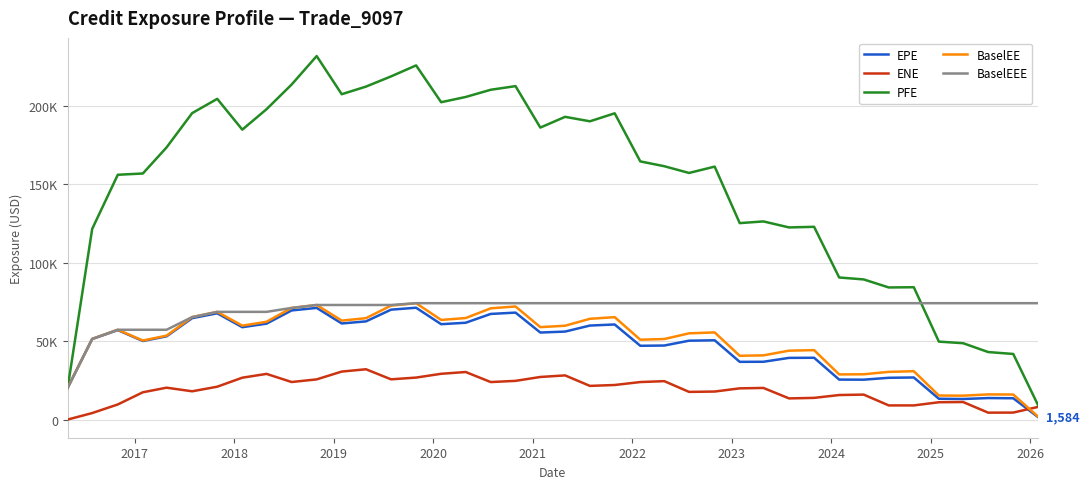

Reading right to left, what are all the values shown in this chart?

EPE: 1583.5	13579.3	13717.0	13107.8	13264.5	26843.4	26642.4	25439.9	25496.7	39426.5	39350.6	36872.4	36820.4	50572.3	50318.2	47232.8	47064.2	60662.4	59975.6	56130.6	55520.0	68227.4	67397.8	61767.5	60845.1	71348.6	70120.2	62632.4	61313.0	71234.4	69624.6	61188.2	58938.8	67795.4	64695.7	53106.6	50120.1	57078.6	51370.6	20288.5
ENE: 8065.9	4442.4	4394.3	11179.6	11044.0	9015.6	9019.7	15919.2	15644.1	13830.9	13484.0	20166.2	19904.7	17869.1	17640.1	24500.9	23926.8	22048.5	21473.6	28164.7	27167.1	24683.8	23925.4	30329.1	29200.3	26780.1	25663.3	32089.8	30614.6	25632.0	23950.5	29129.9	26707.7	20958.2	18025.9	20333.9	17399.8	9633.5	4139.5	0.0
PFE: 9182.8	41848.4	43066.2	48712.1	49725.2	84433.5	84282.9	89409.2	90642.4	122978.0	122582.0	126421.0	125340.0	161393.0	157342.0	161642.0	164714.0	195401.0	190307.0	193157.0	186301.0	212750.0	210433.0	205829.0	202493.0	225970.0	218953.0	212450.0	207594.0	231934.0	213743.0	198019.0	184987.0	204630.0	195535.0	173639.0	157004.0	156187.0	121637.0	20288.5
BaselEE: 1874.1	15974.5	16038.8	15233.8	15328.8	30839.7	30430.0	28887.5	28795.9	44282.7	43953.8	40954.3	40691.7	55593.6	55014.9	51372.1	50947.0	65335.8	64280.7	59867.6	58964.3	72151.5	70970.7	64763.4	63559.1	74247.9	72692.3	64685.4	63124.6	73101.8	71218.6	62387.1	59917.8	68713.1	65376.0	53532.4	50413.5	57293.3	51465.0	20288.5
BaselEEE: 74247.9	74247.9	74247.9	74247.9	74247.9	74247.9	74247.9	74247.9	74247.9	74247.9	74247.9	74247.9	74247.9	74247.9	74247.9	74247.9	74247.9	74247.9	74247.9	74247.9	74247.9	74247.9	74247.9	74247.9	74247.9	74247.9	73101.8	73101.8	73101.8	73101.8	71218.6	68713.1	68713.1	68713.1	65376.0	57293.3	57293.3	57293.3	51465.0	20288.5